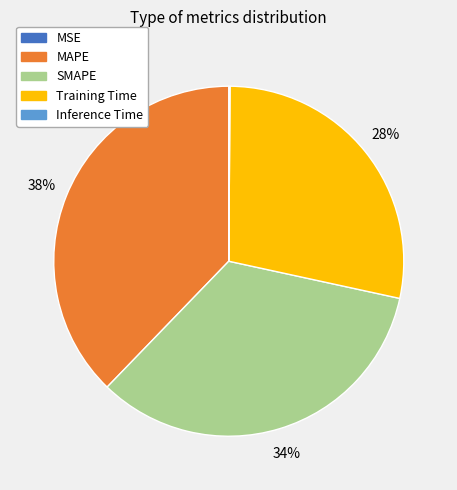

True or false: SMAPE accounts for 39% of the total.

False